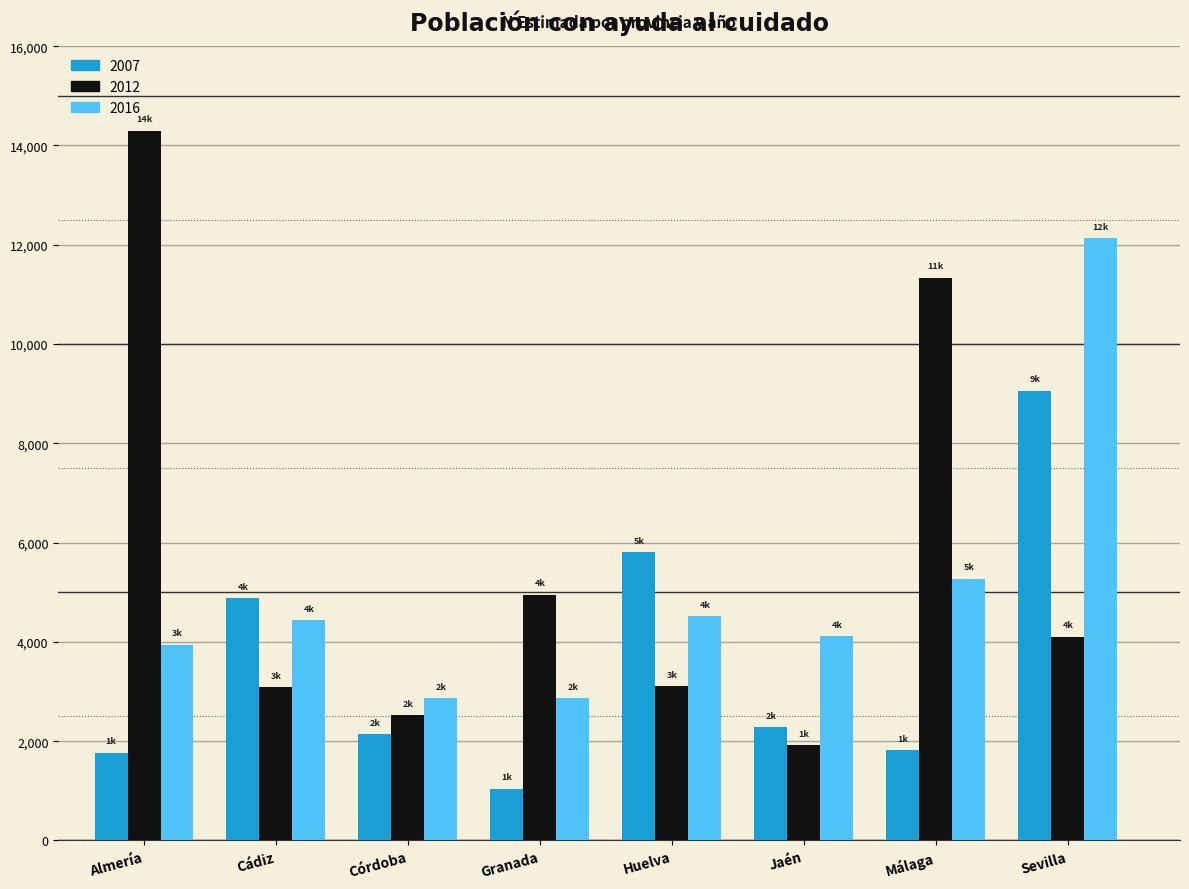

At which category does the chart reach its minimum across all series?

Granada